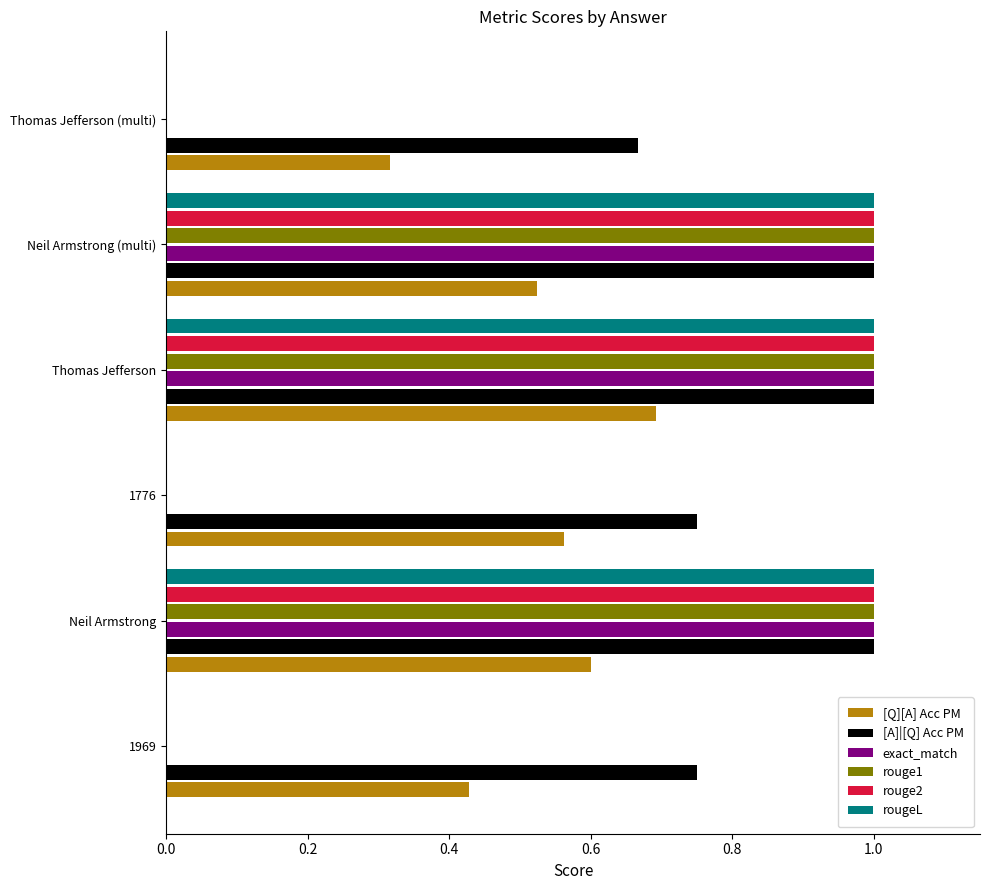

What is the sum of all rougeL values?

3.0